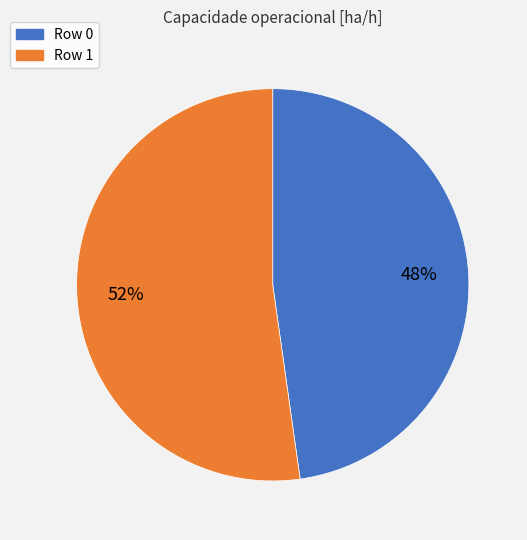

To the nearest percent, what percentage of the pie is Row 1?

52%